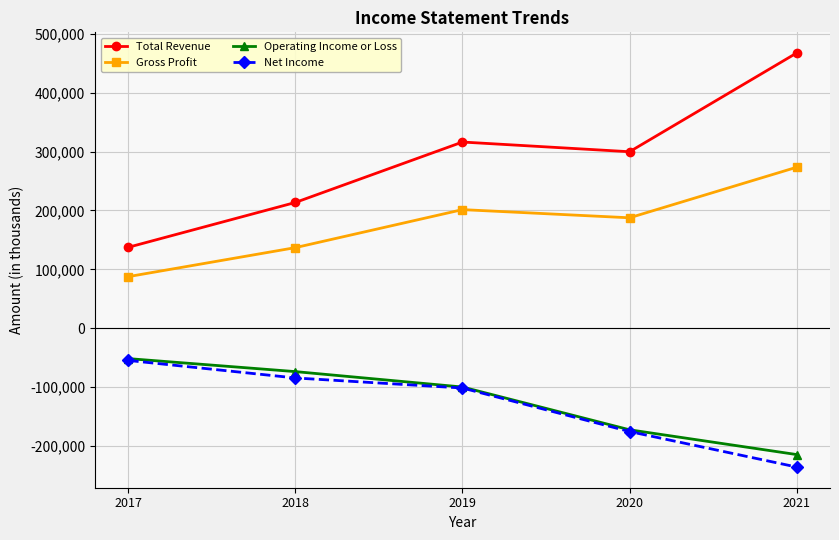

How many interior local peaks does the Total Revenue series have?

1